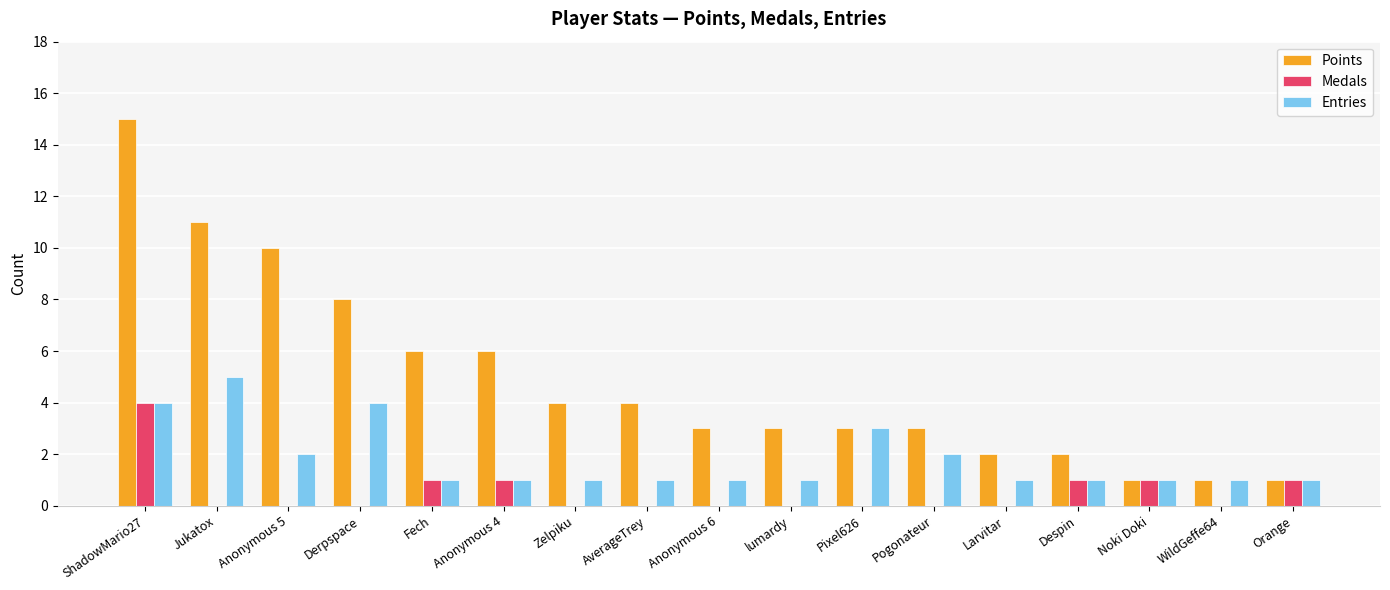

Reading left to right, extract all data points from this chart.

Points: ShadowMario27=15	Jukatox=11	Anonymous 5=10	Derpspace=8	Fech=6	Anonymous 4=6	Zelpiku=4	AverageTrey=4	Anonymous 6=3	lumardy=3	Pixel626=3	Pogonateur=3	Larvitar=2	Despin=2	Noki Doki=1	WildGeffe64=1	Orange=1
Medals: ShadowMario27=4	Jukatox=0	Anonymous 5=0	Derpspace=0	Fech=1	Anonymous 4=1	Zelpiku=0	AverageTrey=0	Anonymous 6=0	lumardy=0	Pixel626=0	Pogonateur=0	Larvitar=0	Despin=1	Noki Doki=1	WildGeffe64=0	Orange=1
Entries: ShadowMario27=4	Jukatox=5	Anonymous 5=2	Derpspace=4	Fech=1	Anonymous 4=1	Zelpiku=1	AverageTrey=1	Anonymous 6=1	lumardy=1	Pixel626=3	Pogonateur=2	Larvitar=1	Despin=1	Noki Doki=1	WildGeffe64=1	Orange=1